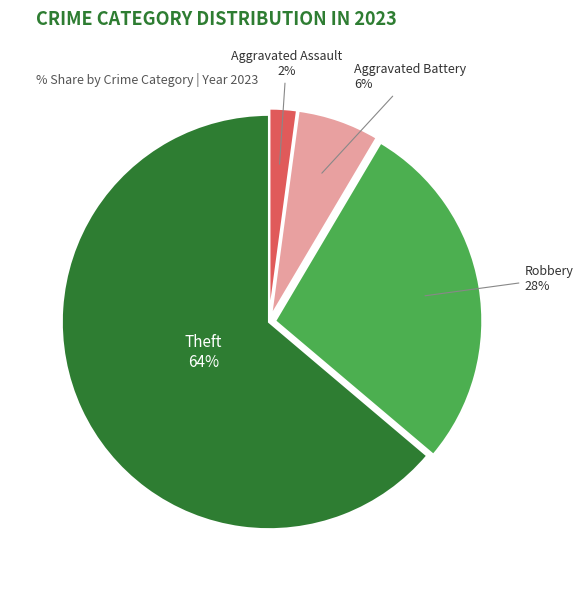

Does any single category account for the majority?

Yes